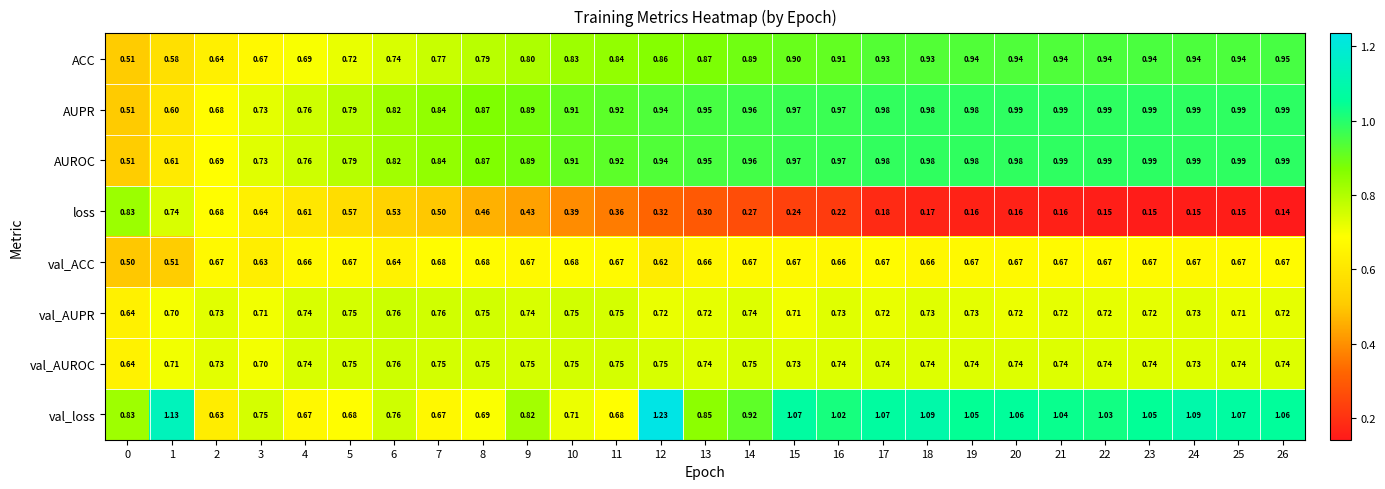

How many distinct data groups are displayed?

8